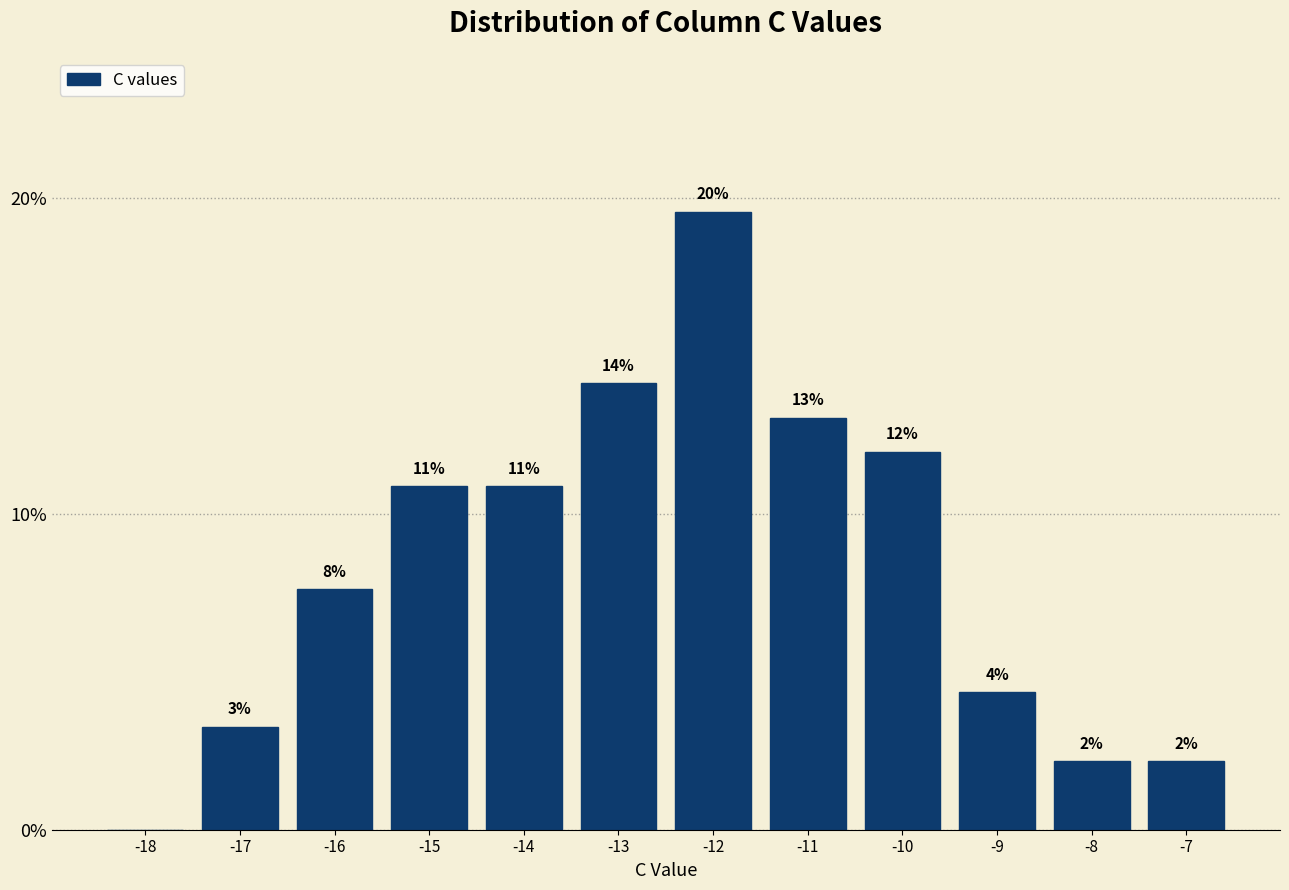

Are the bars horizontal?

No